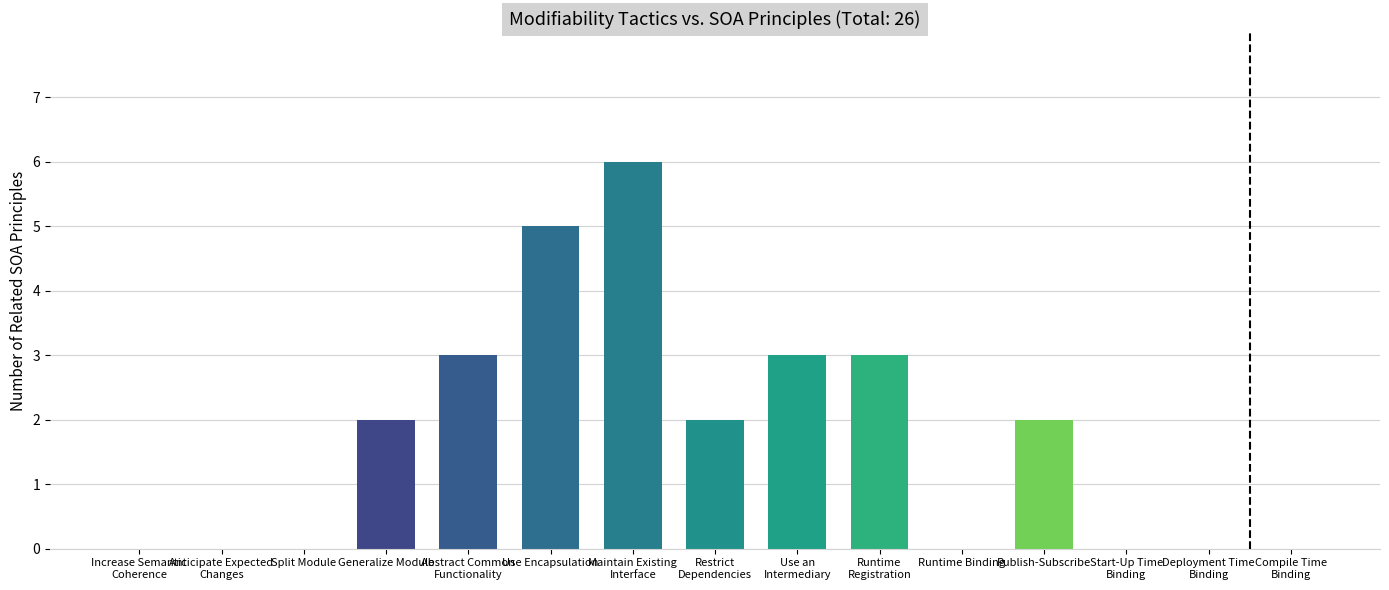

The chart shows a value of 6 at Maintain Existing Interface. True or false?

True